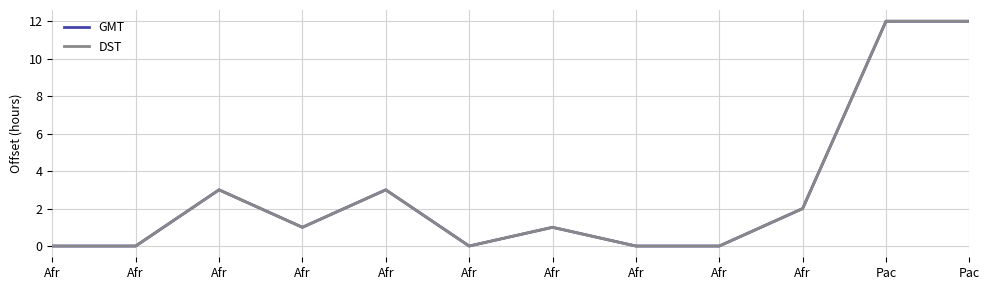

What is the difference between the maximum and minimum values in the DST series?

12